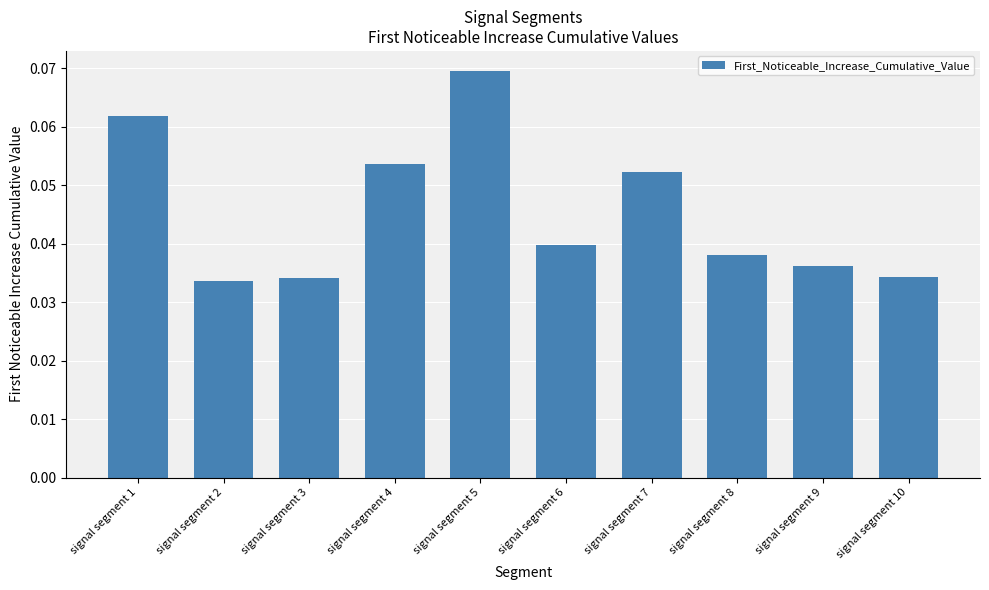

What is the sum of all values?

0.5